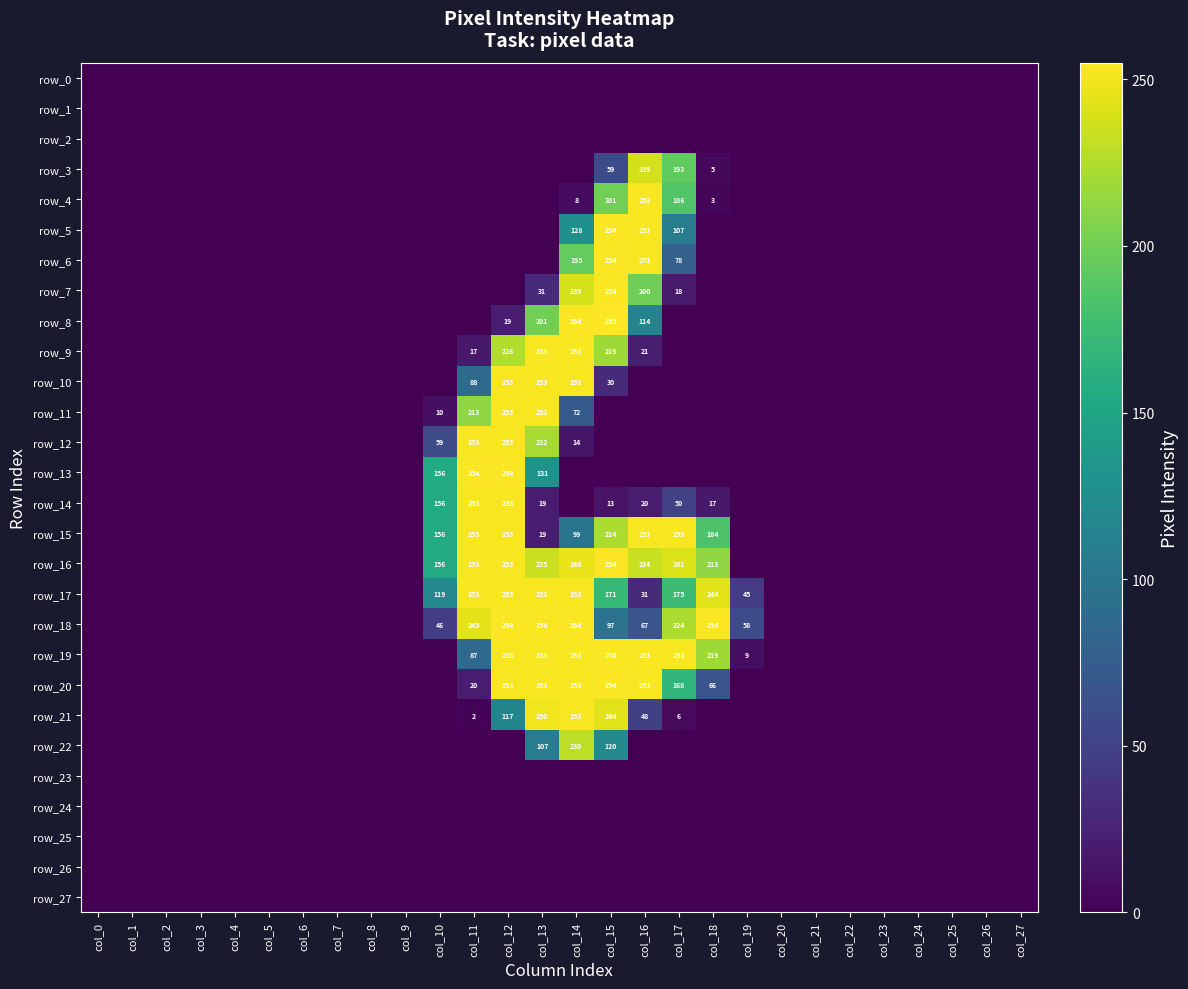

Reading right to left, list all the values displayed in this chart.

row_0: 0	0	0	0	0	0	0	0	0	0	0	0	0	0	0	0	0	0	0	0	0	0	0	0	0	0	0	0
row_1: 0	0	0	0	0	0	0	0	0	0	0	0	0	0	0	0	0	0	0	0	0	0	0	0	0	0	0	0
row_2: 0	0	0	0	0	0	0	0	0	0	0	0	0	0	0	0	0	0	0	0	0	0	0	0	0	0	0	0
row_3: 0	0	0	0	0	0	0	0	0	5	193	239	59	0	0	0	0	0	0	0	0	0	0	0	0	0	0	0
row_4: 0	0	0	0	0	0	0	0	0	3	186	253	201	8	0	0	0	0	0	0	0	0	0	0	0	0	0	0
row_5: 0	0	0	0	0	0	0	0	0	0	107	253	254	128	0	0	0	0	0	0	0	0	0	0	0	0	0	0
row_6: 0	0	0	0	0	0	0	0	0	0	78	253	254	195	0	0	0	0	0	0	0	0	0	0	0	0	0	0
row_7: 0	0	0	0	0	0	0	0	0	0	18	200	254	239	31	0	0	0	0	0	0	0	0	0	0	0	0	0
row_8: 0	0	0	0	0	0	0	0	0	0	0	114	255	254	201	19	0	0	0	0	0	0	0	0	0	0	0	0
row_9: 0	0	0	0	0	0	0	0	0	0	0	21	219	253	253	226	17	0	0	0	0	0	0	0	0	0	0	0
row_10: 0	0	0	0	0	0	0	0	0	0	0	0	30	253	253	253	88	0	0	0	0	0	0	0	0	0	0	0
row_11: 0	0	0	0	0	0	0	0	0	0	0	0	0	72	253	253	213	10	0	0	0	0	0	0	0	0	0	0
row_12: 0	0	0	0	0	0	0	0	0	0	0	0	0	14	222	253	253	59	0	0	0	0	0	0	0	0	0	0
row_13: 0	0	0	0	0	0	0	0	0	0	0	0	0	0	131	254	254	156	0	0	0	0	0	0	0	0	0	0
row_14: 0	0	0	0	0	0	0	0	0	17	50	20	13	0	19	253	253	156	0	0	0	0	0	0	0	0	0	0
row_15: 0	0	0	0	0	0	0	0	0	184	253	253	224	99	19	253	253	156	0	0	0	0	0	0	0	0	0	0
row_16: 0	0	0	0	0	0	0	0	0	213	241	234	254	248	235	253	253	156	0	0	0	0	0	0	0	0	0	0
row_17: 0	0	0	0	0	0	0	0	45	244	175	31	171	253	253	253	253	119	0	0	0	0	0	0	0	0	0	0
row_18: 0	0	0	0	0	0	0	0	58	254	224	67	97	254	254	254	245	46	0	0	0	0	0	0	0	0	0	0
row_19: 0	0	0	0	0	0	0	0	9	219	253	253	254	253	253	253	87	0	0	0	0	0	0	0	0	0	0	0
row_20: 0	0	0	0	0	0	0	0	0	66	168	253	254	253	253	253	20	0	0	0	0	0	0	0	0	0	0	0
row_21: 0	0	0	0	0	0	0	0	0	0	6	48	244	253	250	117	2	0	0	0	0	0	0	0	0	0	0	0
row_22: 0	0	0	0	0	0	0	0	0	0	0	0	120	230	107	0	0	0	0	0	0	0	0	0	0	0	0	0
row_23: 0	0	0	0	0	0	0	0	0	0	0	0	0	0	0	0	0	0	0	0	0	0	0	0	0	0	0	0
row_24: 0	0	0	0	0	0	0	0	0	0	0	0	0	0	0	0	0	0	0	0	0	0	0	0	0	0	0	0
row_25: 0	0	0	0	0	0	0	0	0	0	0	0	0	0	0	0	0	0	0	0	0	0	0	0	0	0	0	0
row_26: 0	0	0	0	0	0	0	0	0	0	0	0	0	0	0	0	0	0	0	0	0	0	0	0	0	0	0	0
row_27: 0	0	0	0	0	0	0	0	0	0	0	0	0	0	0	0	0	0	0	0	0	0	0	0	0	0	0	0